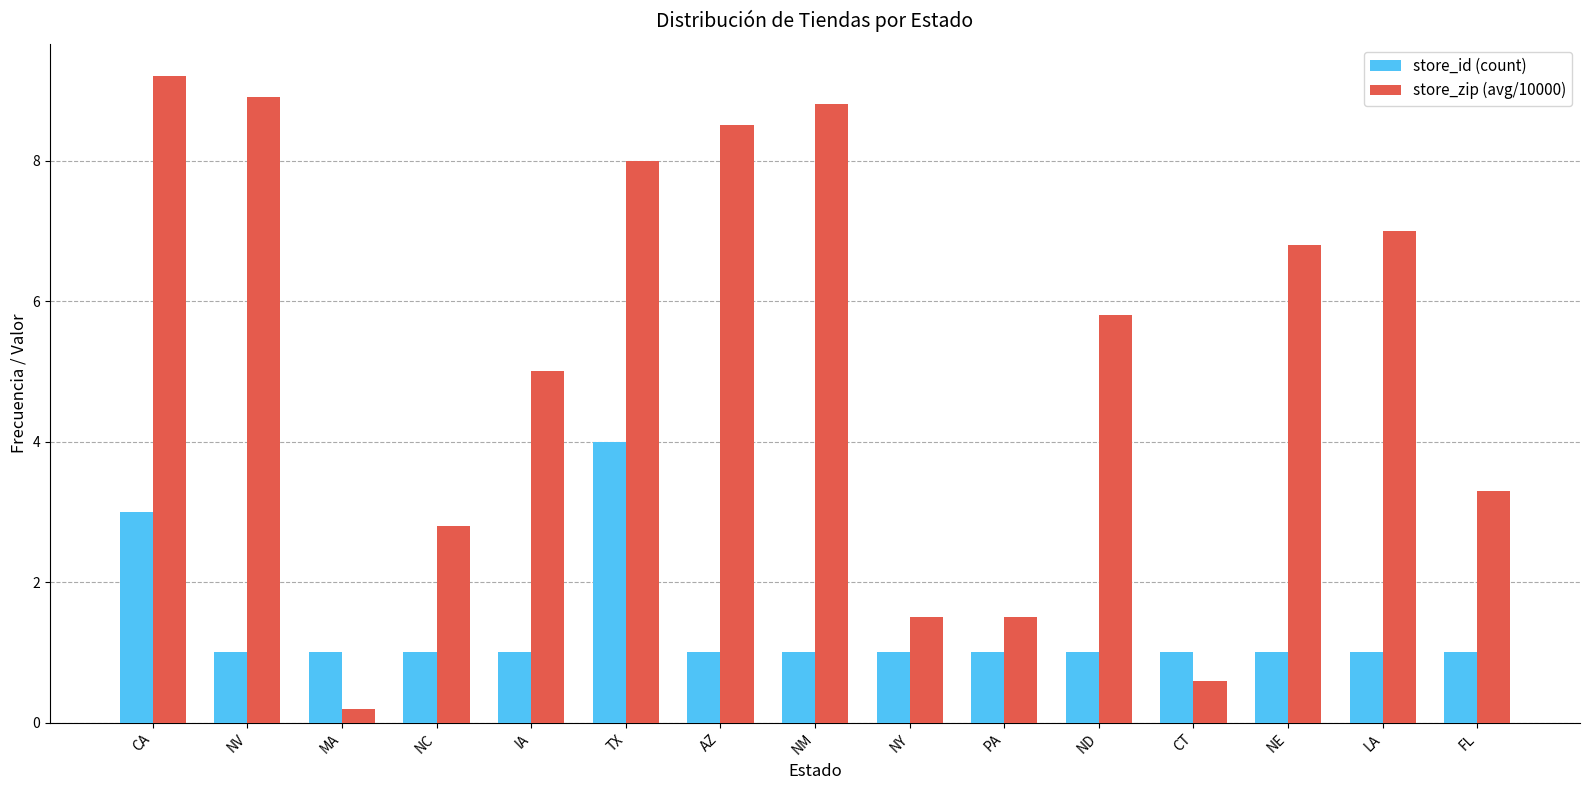

List the series in order of their overall mean, lowest first.

store_id (count), store_zip (avg/10000)